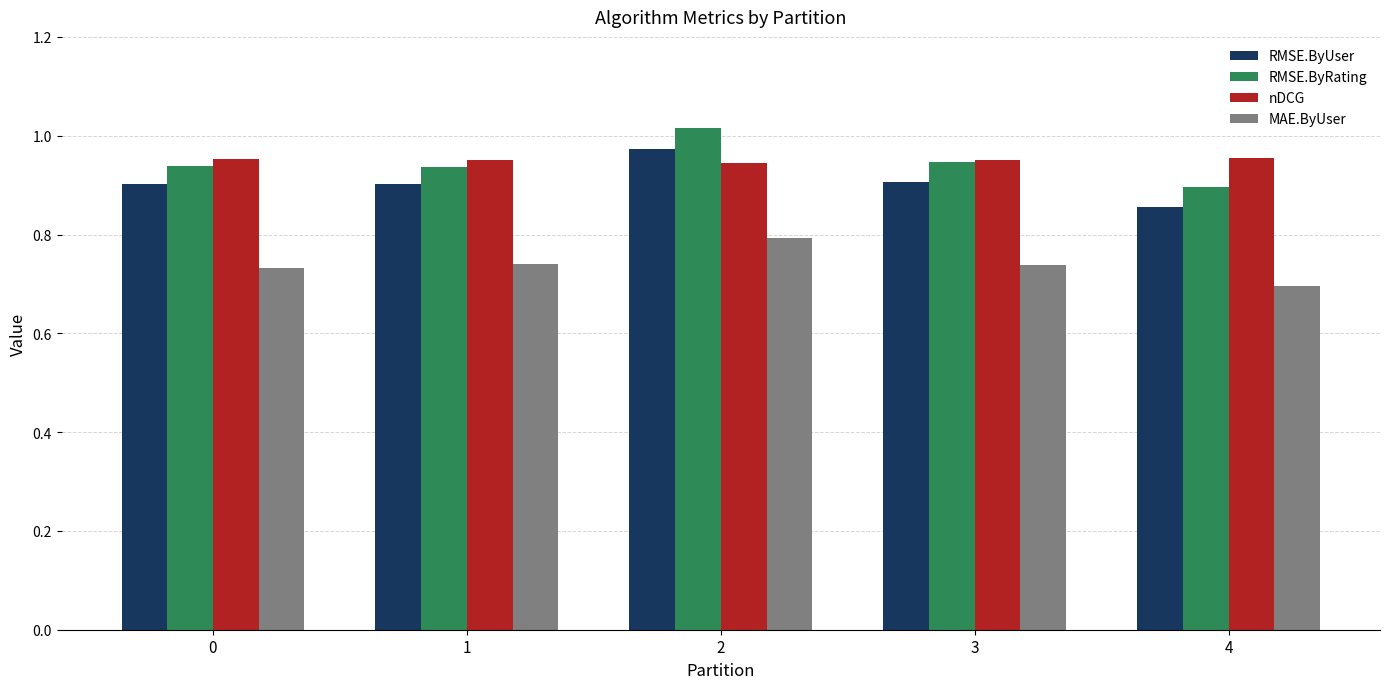

Count the RMSE.ByRating values in the range 0 to 1.

4